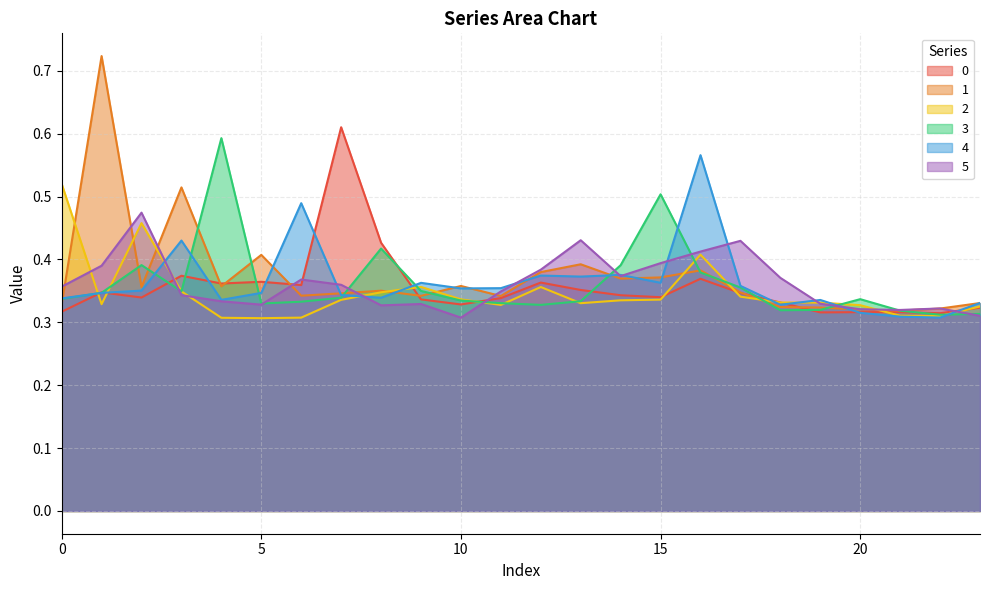

Which series has the largest range (max minus min)?

1